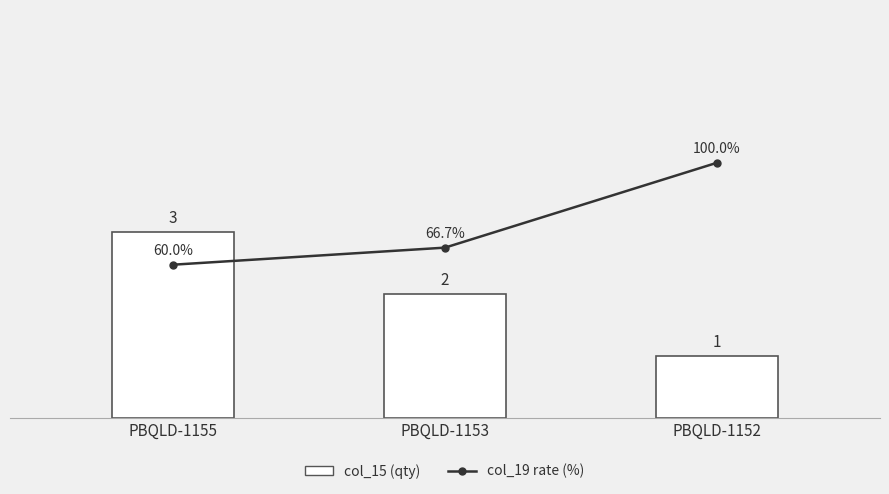

At PBQLD-1155, list the series in order from largest to smallest.

col_19 rate (%), col_15 (qty)